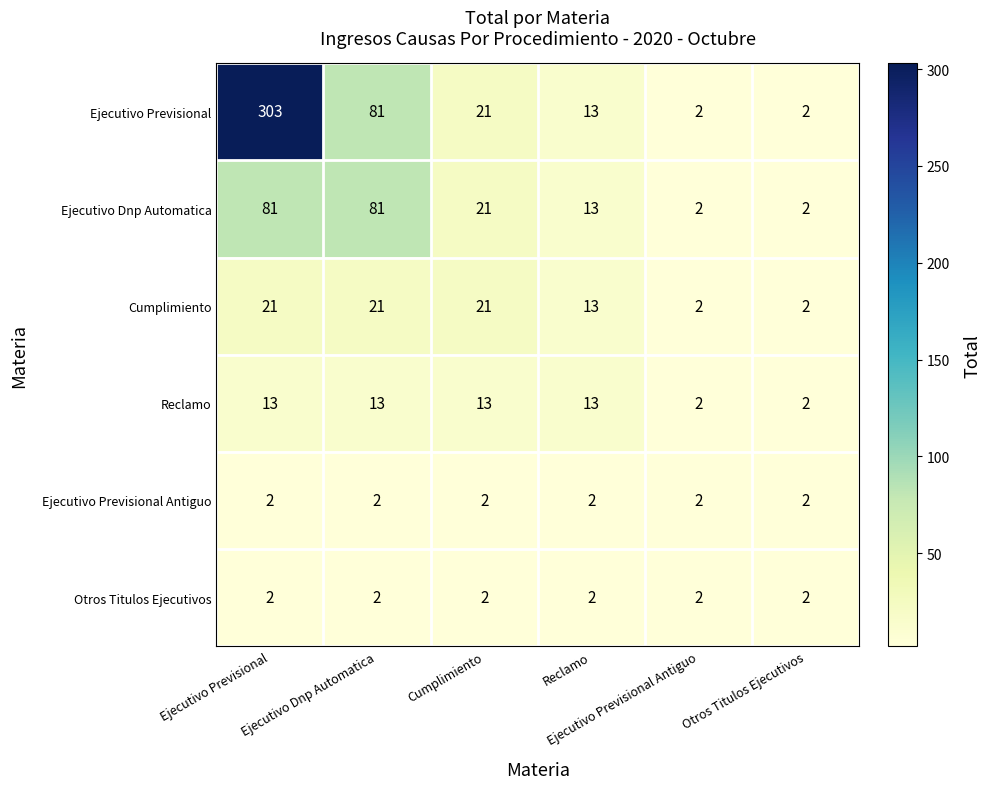

Which series has the largest range (max minus min)?

Ejecutivo Previsional